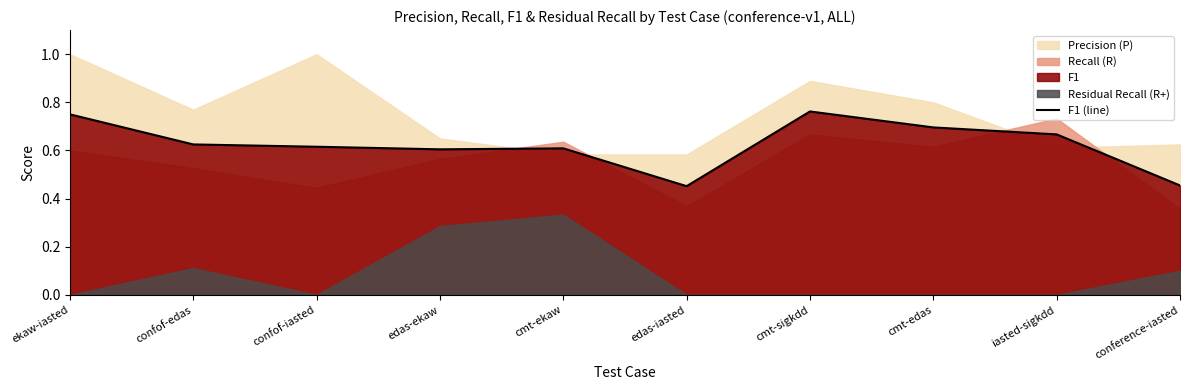

What is the label of the 9th point from the right?

confof-edas